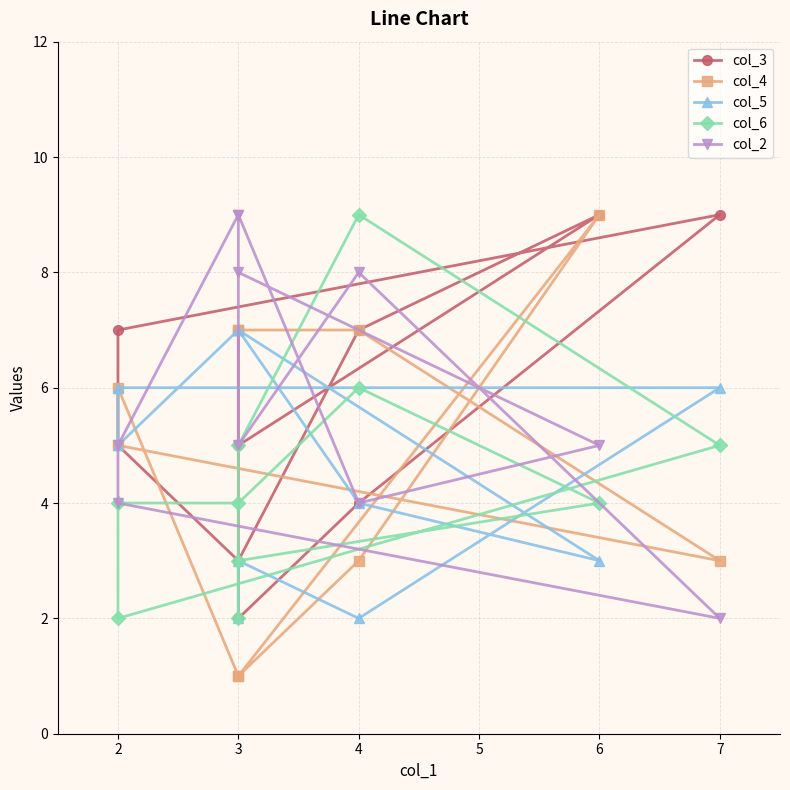

What are all the series names shown in the legend?

col_3, col_4, col_5, col_6, col_2